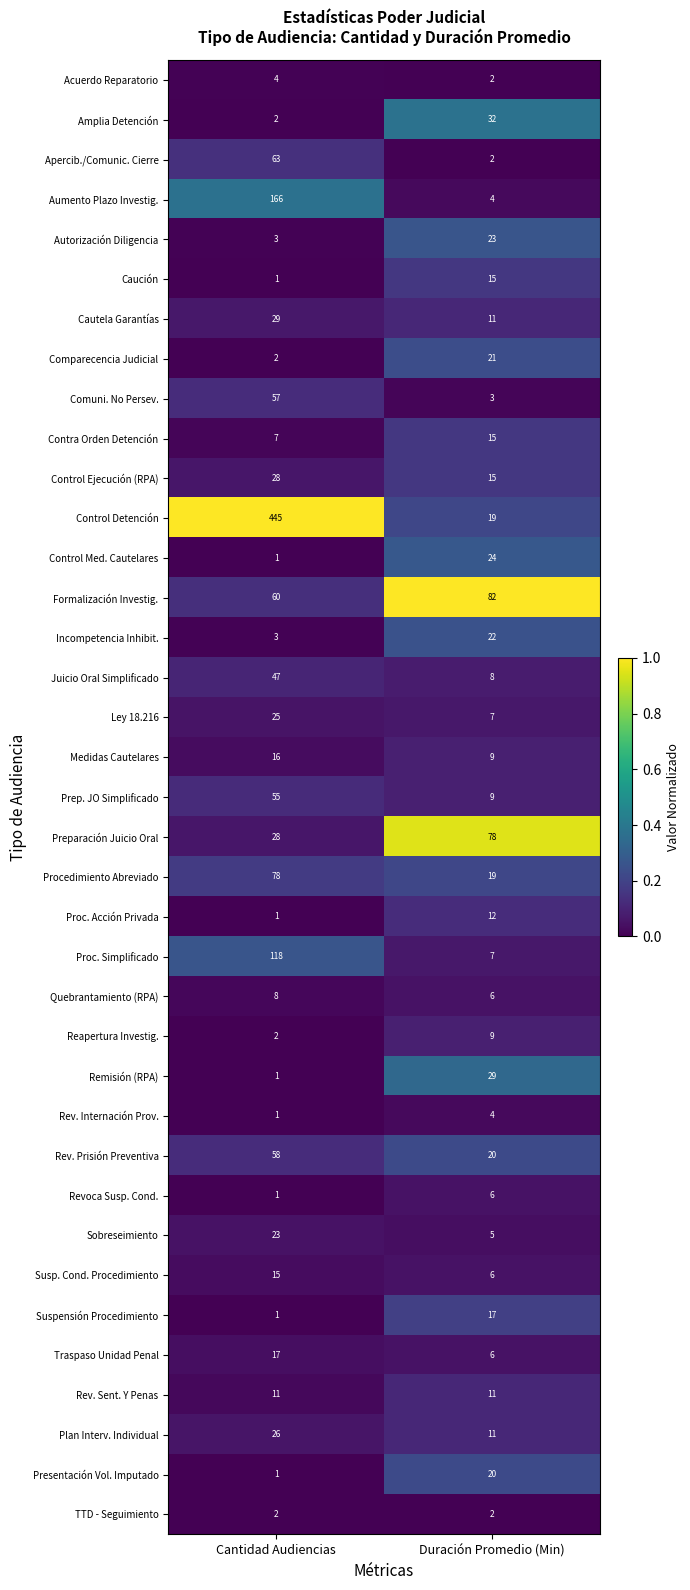

Which category has the lowest value in the Suspensión Procedimiento series?

Cantidad Audiencias